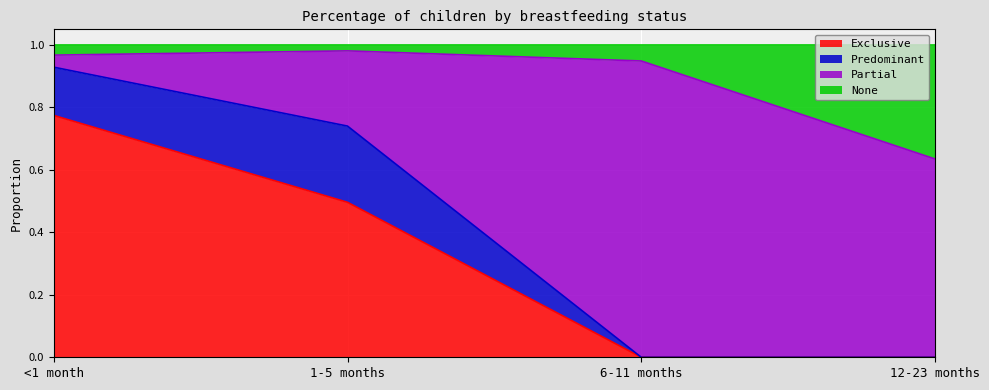

What is the sum of the Exclusive values at <1 month and 12-23 months?

0.8